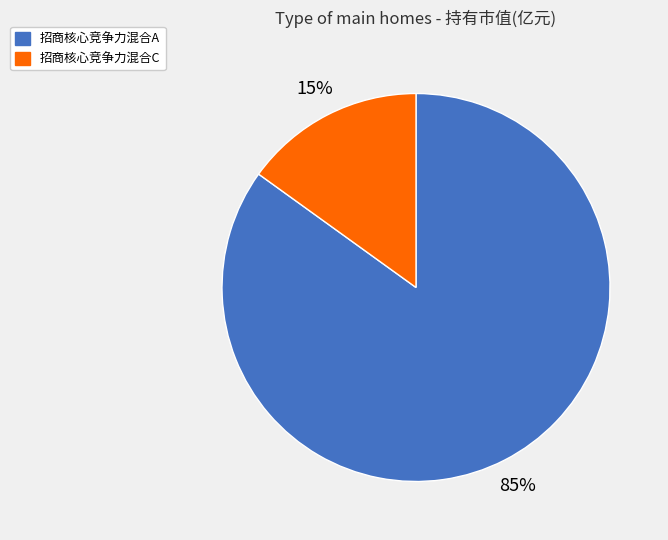

To the nearest percent, what is the average slice percentage?

50%